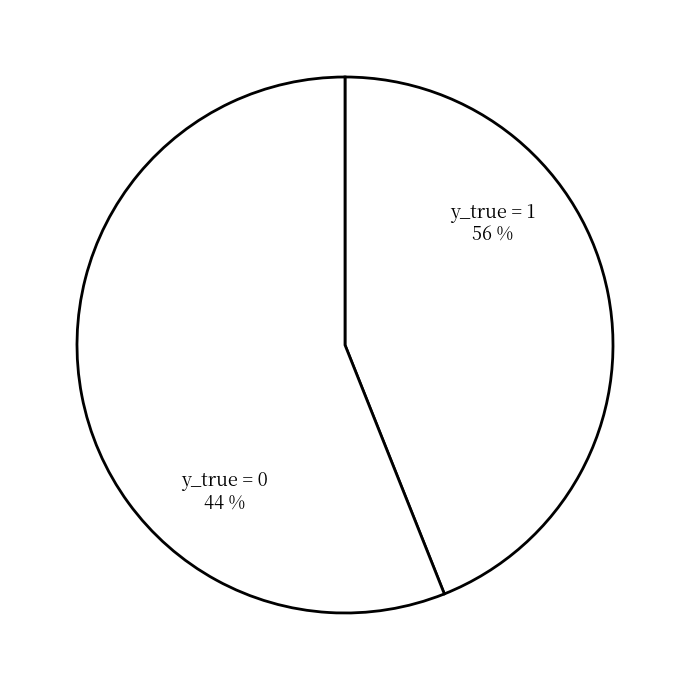

True or false: y_true = 0 accounts for 32% of the total.

False